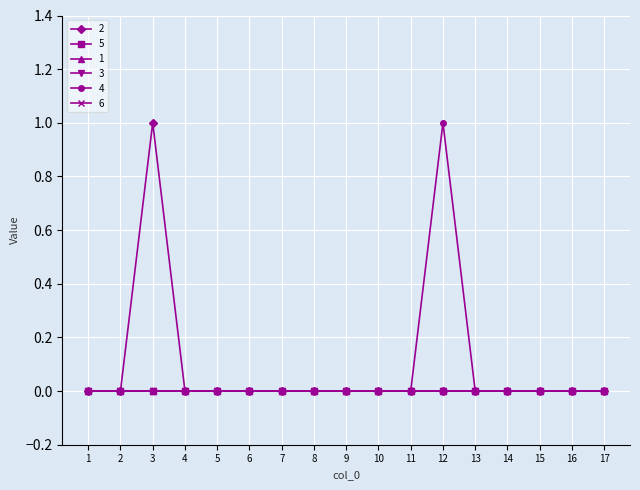

Does the chart have visible grid lines?

Yes